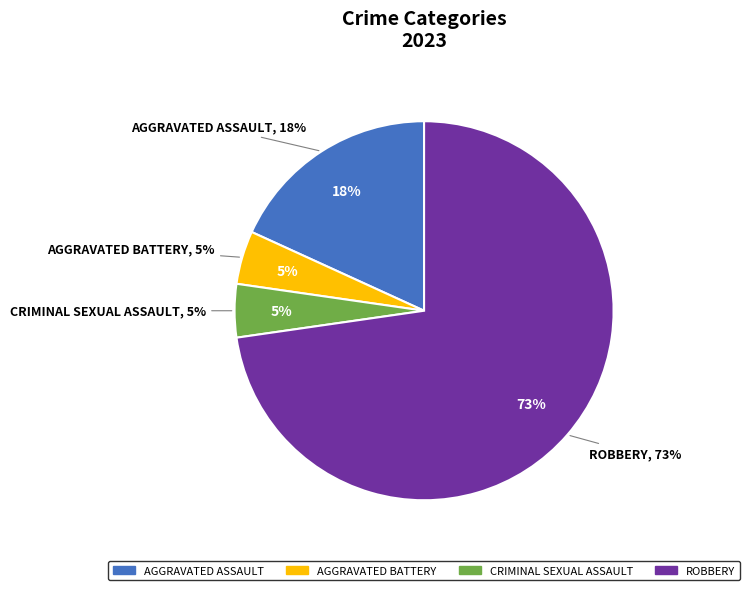

Do Aggravated Battery and Robbery together represent more than half of the pie?

Yes